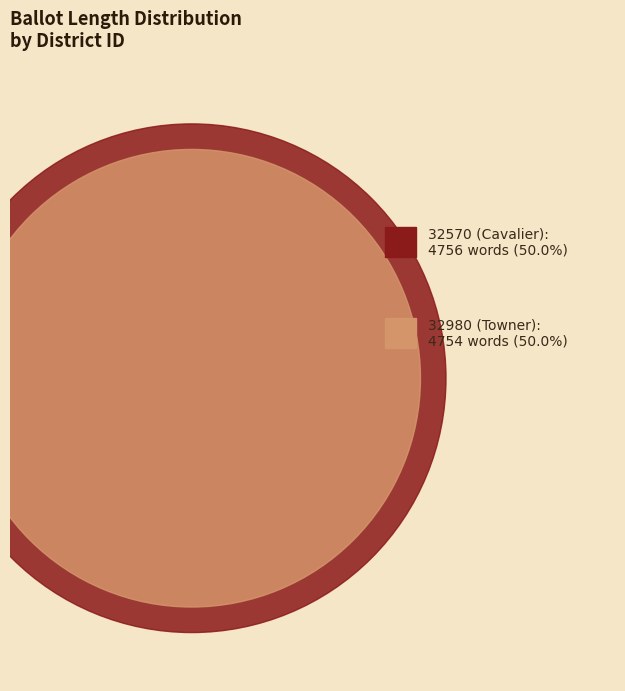

Does 32980 (Towner) account for over 50% of the chart?

No